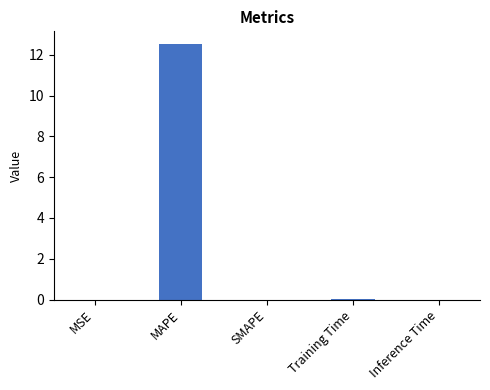

The value at SMAPE is 0.0. True or false?

True